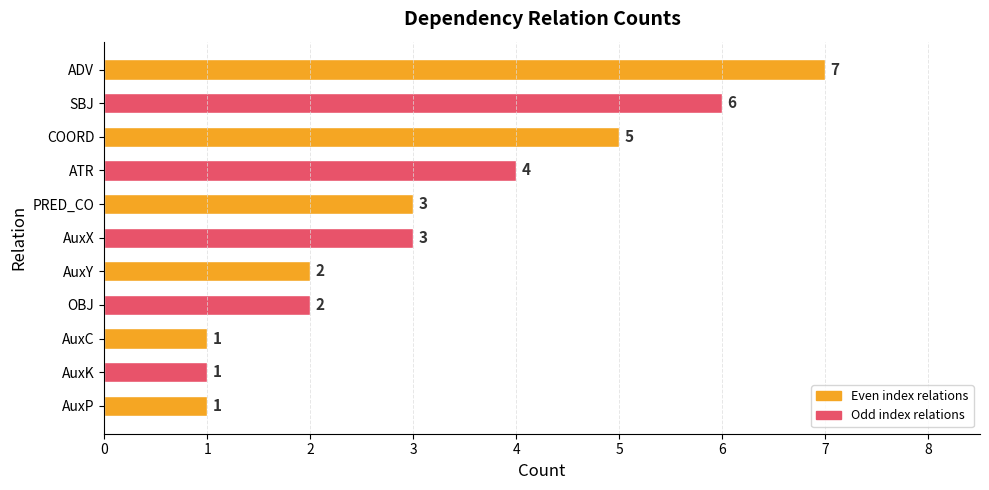

Count the values in the range 1 to 5.

9